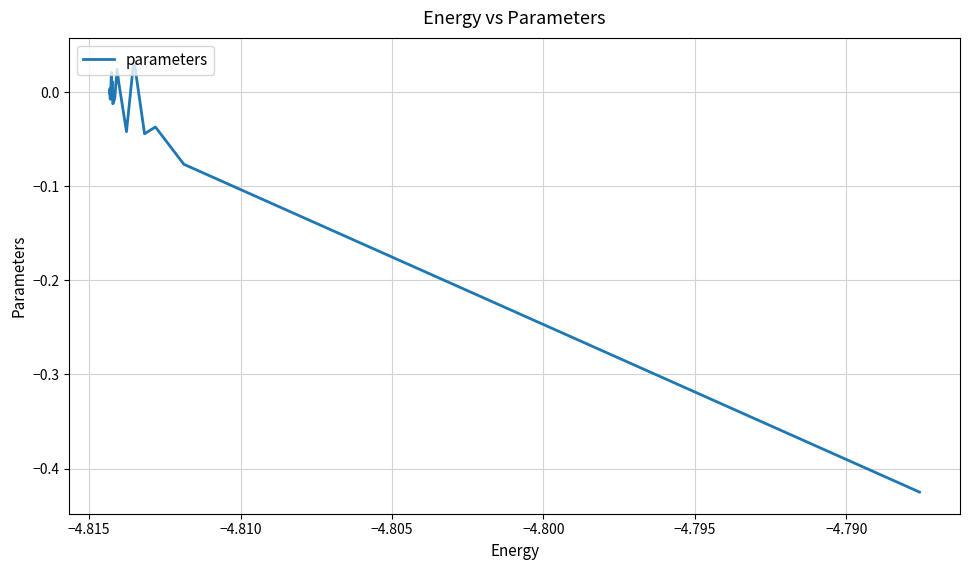

How many lines are shown in the chart?

1